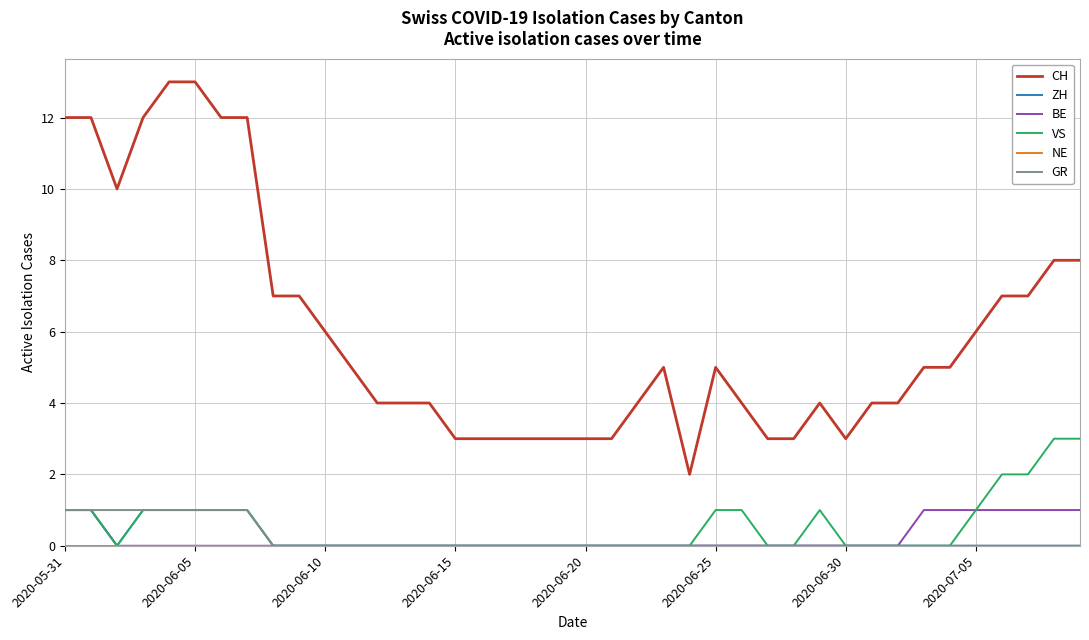

Which series has the largest total across all categories?

CH